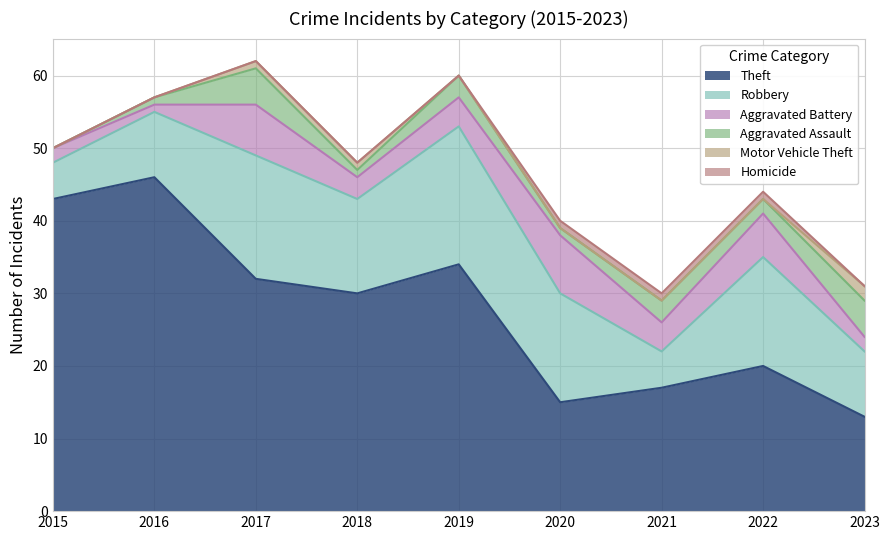

At which category does the chart reach its minimum across all series?

2015